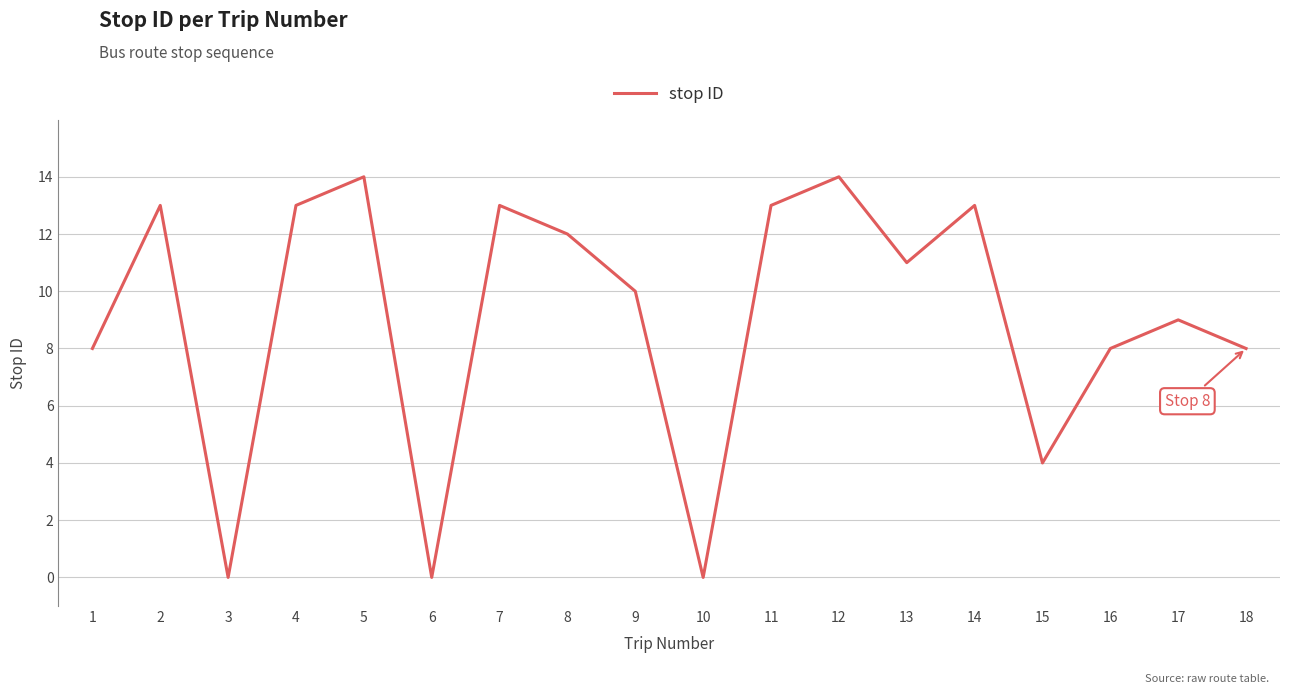

At which category does the data reach its first local valley?

3